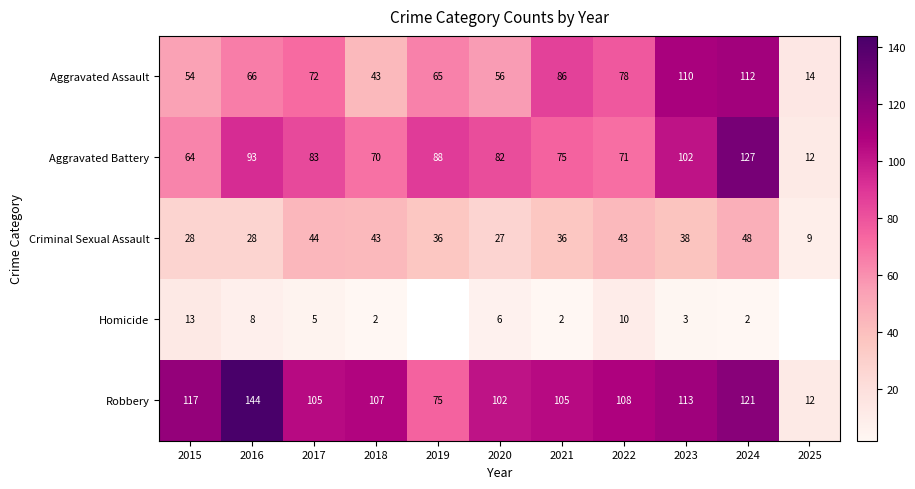

At how many categories does at least one series exceed 69?

10